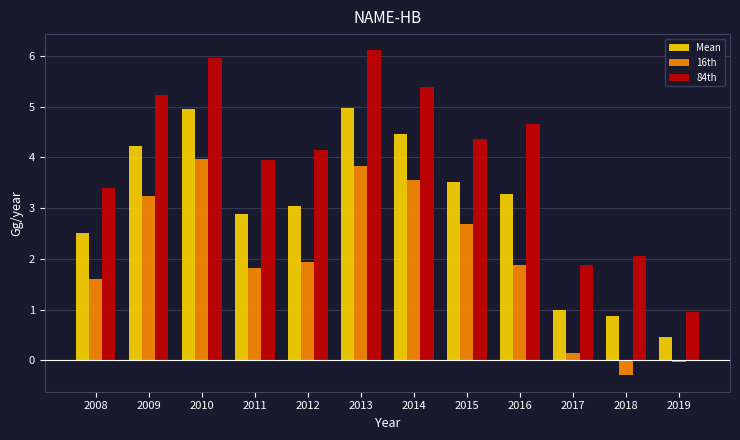

Is it true that 16th equals 2.5 at 2008?

False